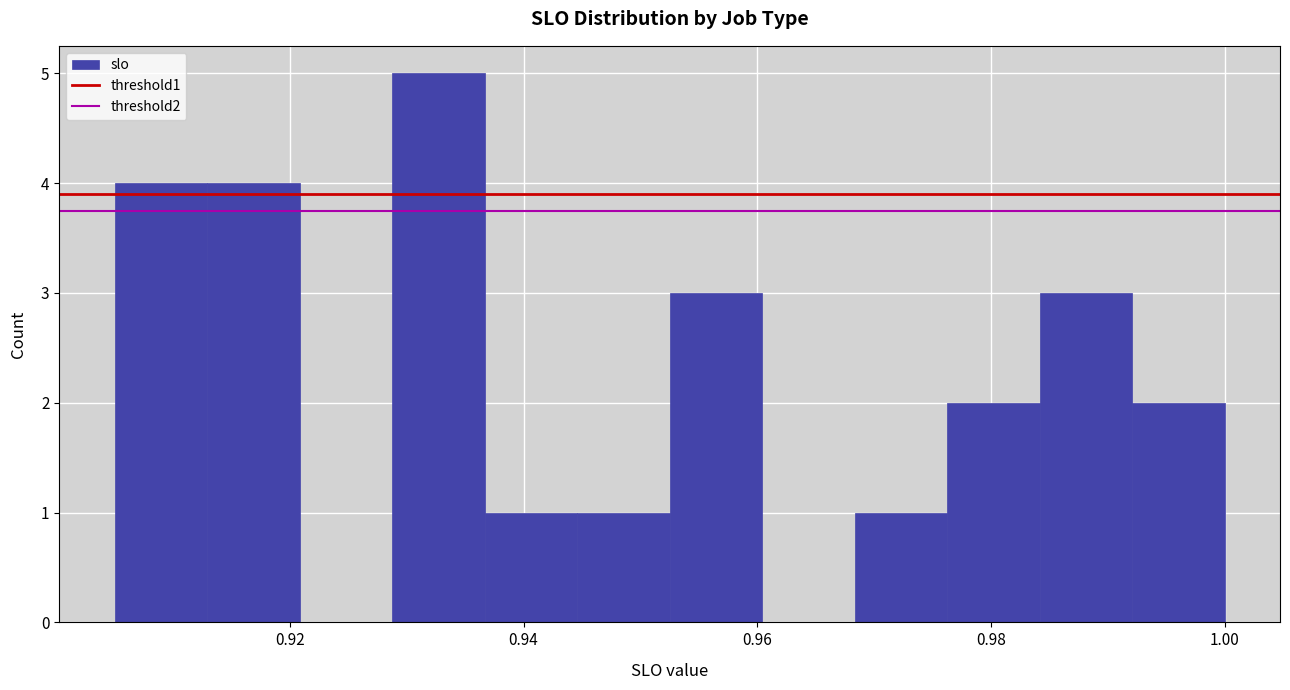

Around what value on the x-axis is the tallest bar? Give the approximate position of its centre, as read against the axis.

0.932